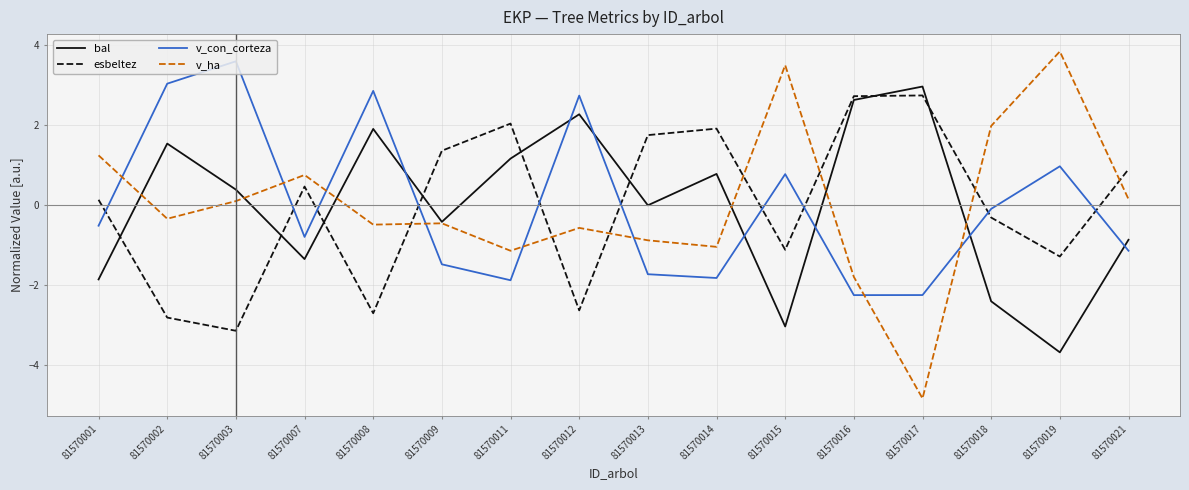

Where do v_con_corteza and bal first cross each other?

81570008 and 81570009